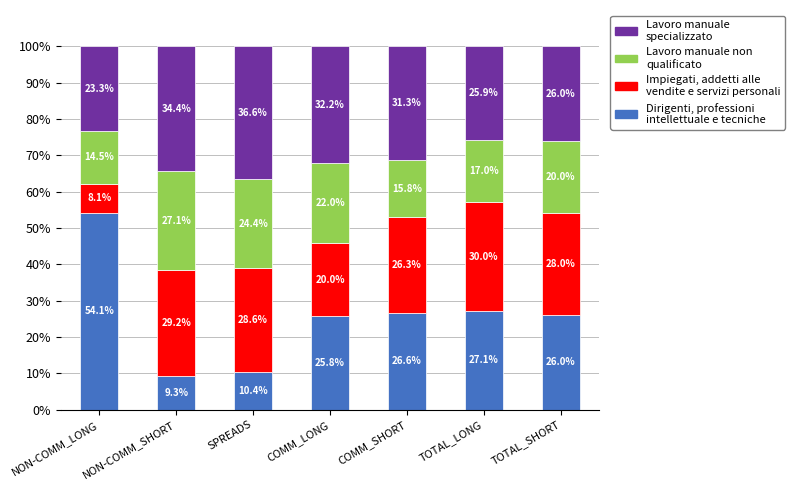

What is the total value across all series at TOTAL_LONG?

100.0